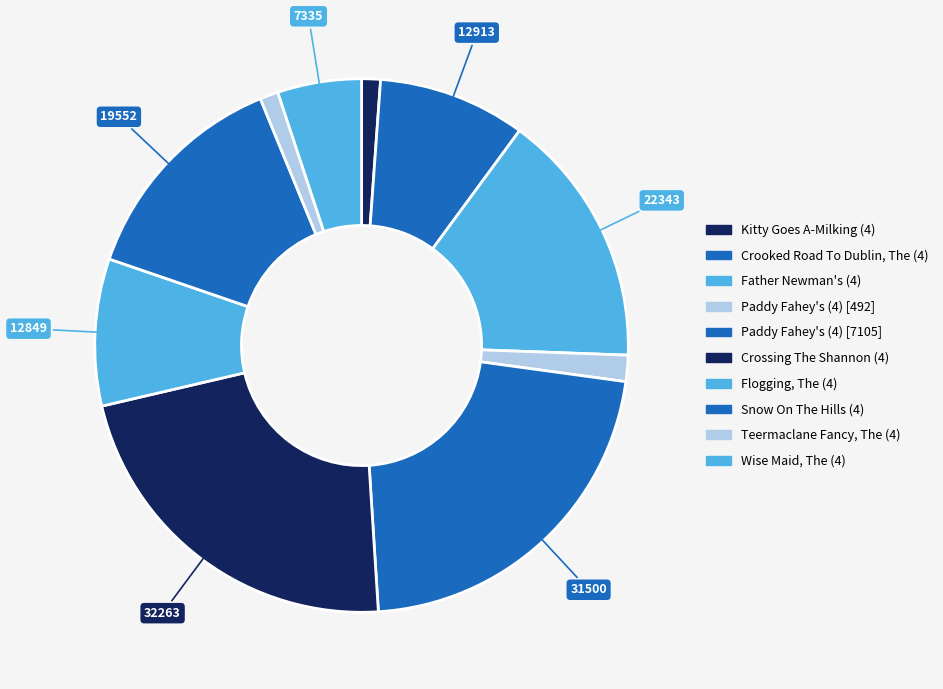

How many segments does this pie chart have?

10